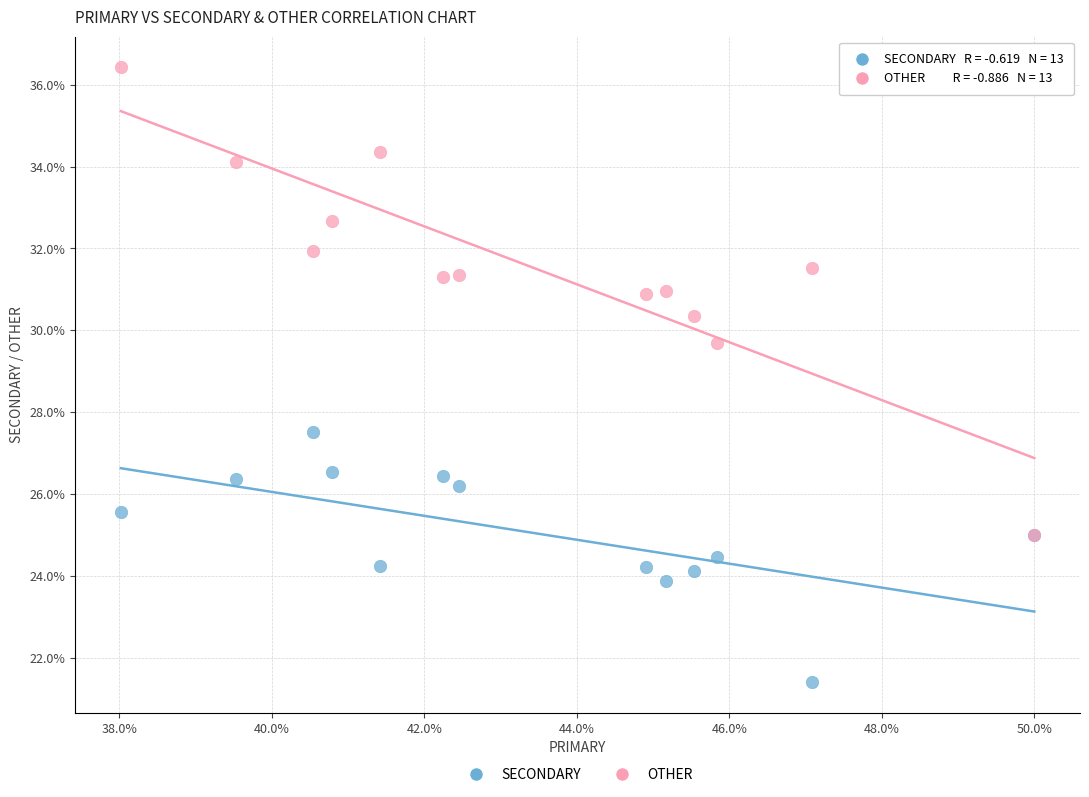

What are all the series names shown in the legend?

SECONDARY, OTHER